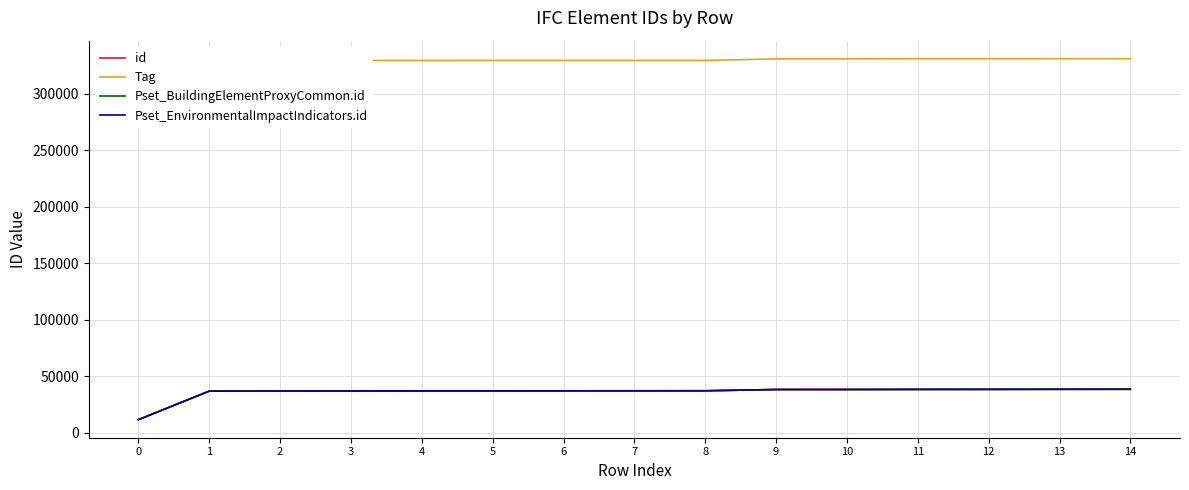

Reading left to right, transcribe all the data shown in this chart.

id: 11574	36856	36979	37013	37038	37067	37096	37125	37154	38259	38288	38366	38395	38473	38502
Tag: 303129	329512	329513	329516	329517	329528	329529	329530	329531	330934	330935	331041	331042	331077	331078
Pset_BuildingElementProxyCommon.id: 11578	36861	36984	37017	37042	37071	37100	37129	37158	38263	38292	38370	38399	38477	38506
Pset_EnvironmentalImpactIndicators.id: 11581	36864	36987	37019	37044	37073	37102	37131	37160	38265	38294	38372	38401	38479	38508